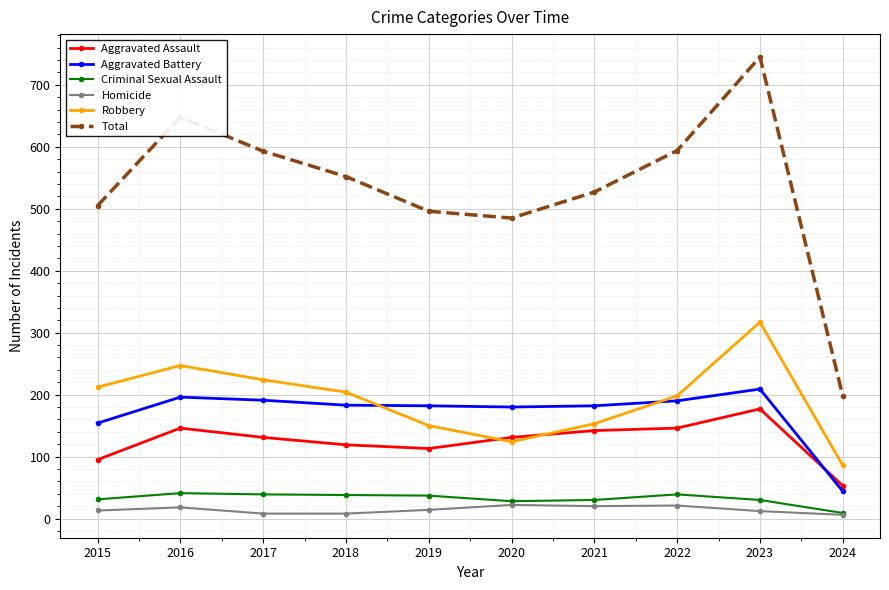

What are all the series names shown in the legend?

Aggravated Assault, Aggravated Battery, Criminal Sexual Assault, Homicide, Robbery, Total